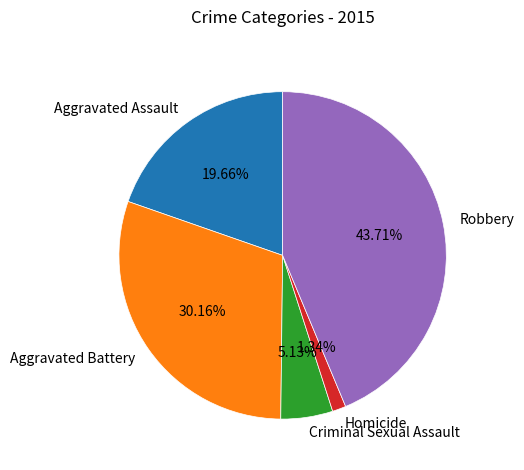

What percentage is the Homicide slice, to the nearest percent?

1%